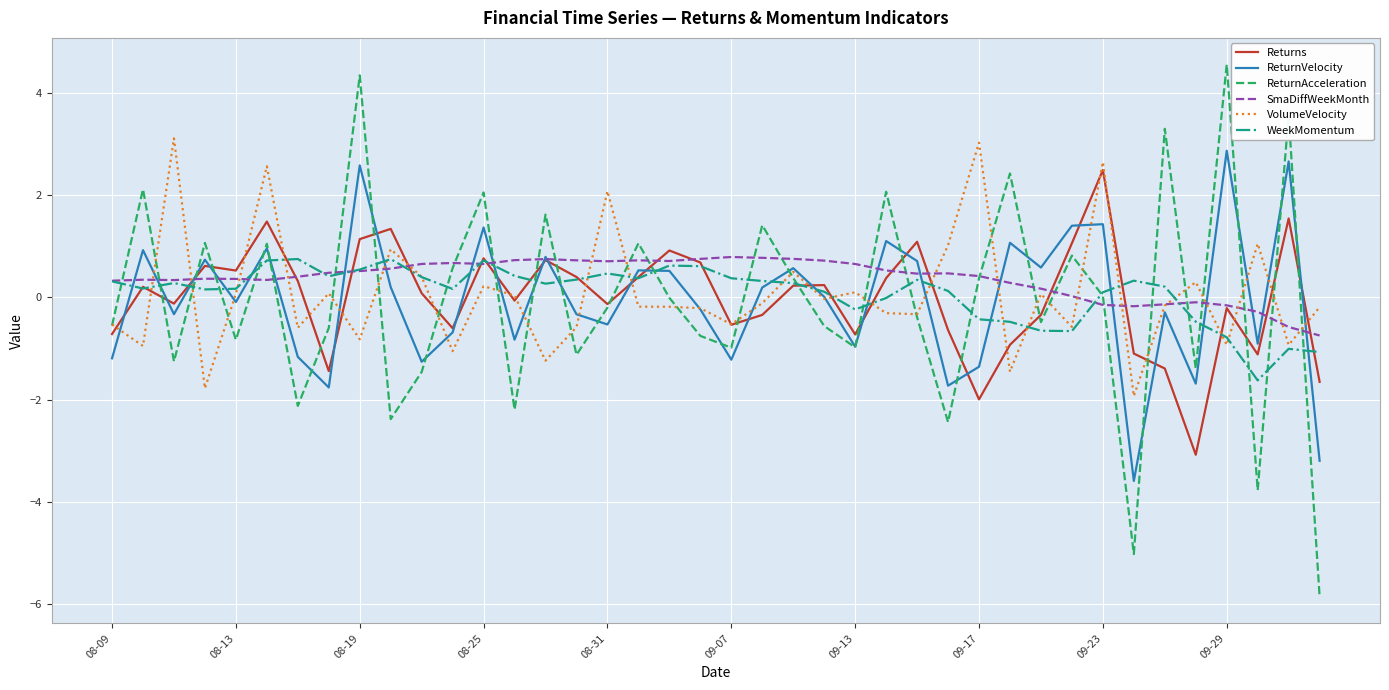

What is the maximum value shown in the chart?

4.6